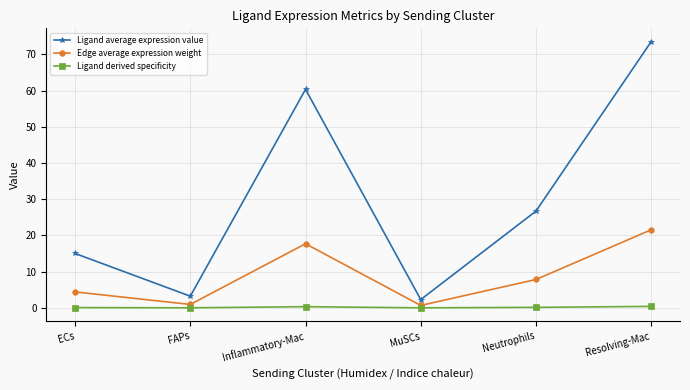

How many lines are shown in the chart?

3